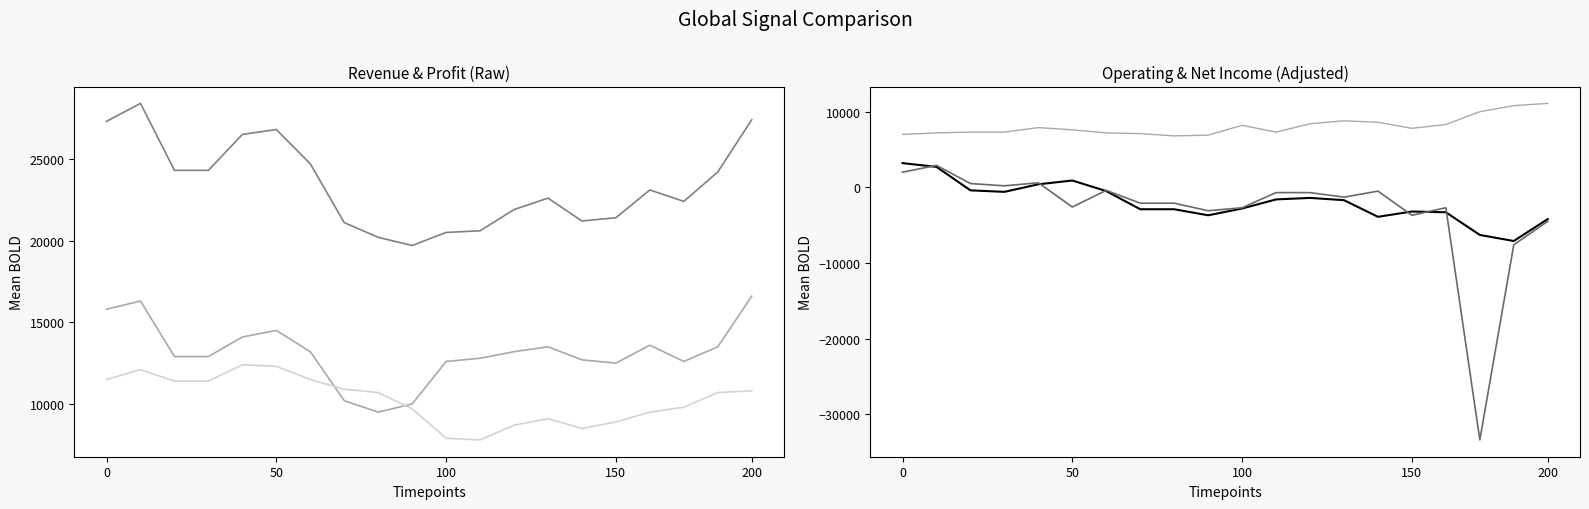

True or false: Operating Income or Loss and Total Revenue intersect in this chart.

False